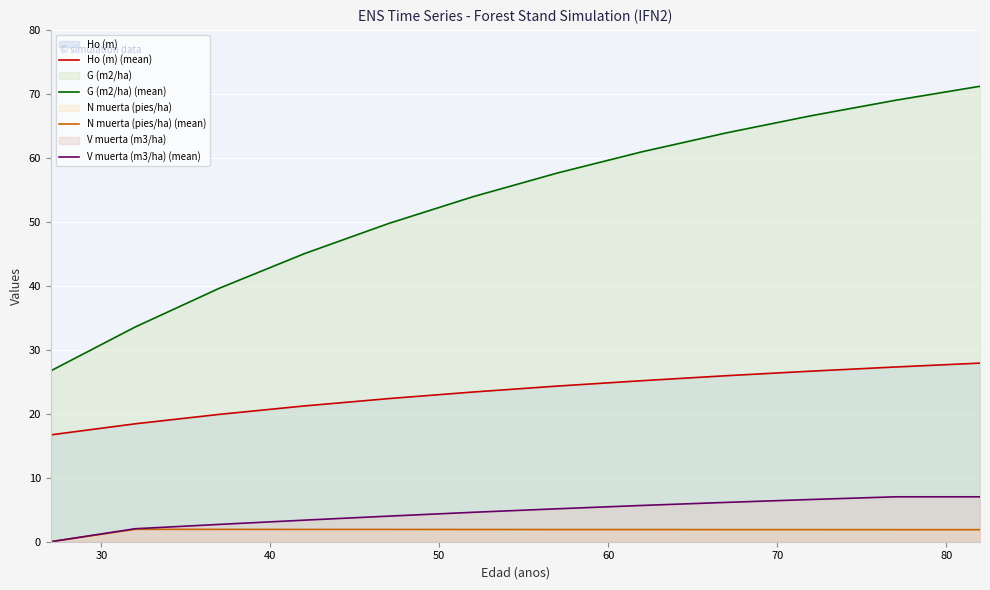

Which series has the largest range (max minus min)?

G (m2/ha) (mean)